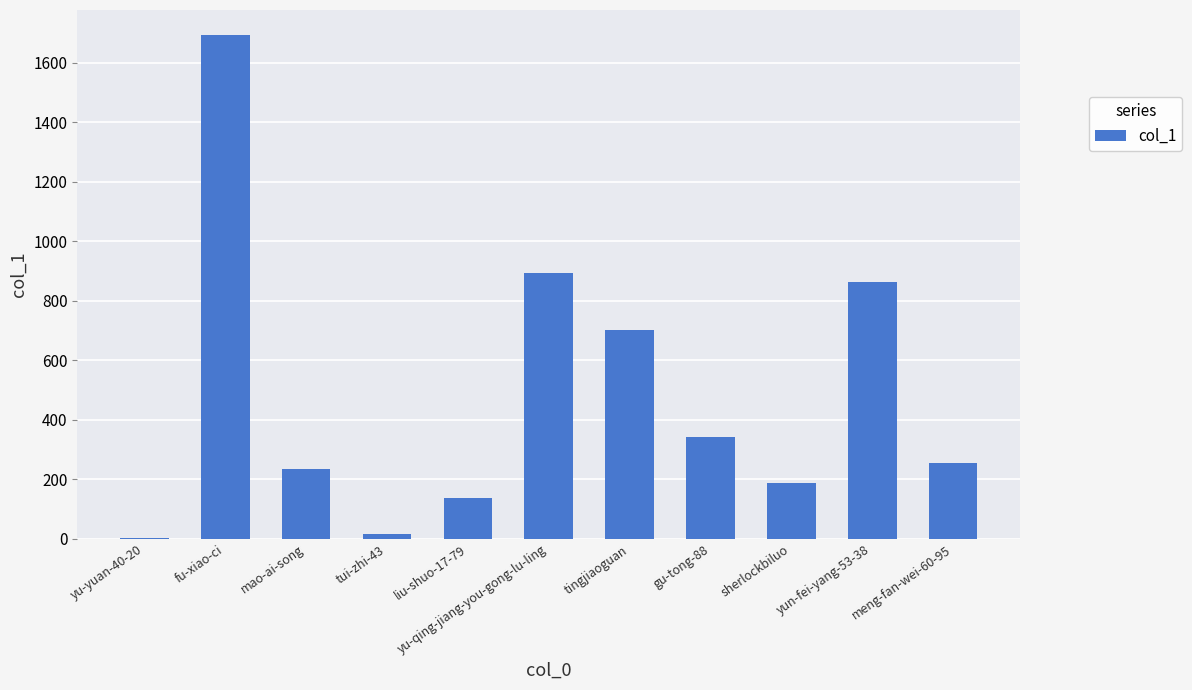

What is the ratio of the value at tui-zhi-43 to the value at sherlockbiluo?

0.1